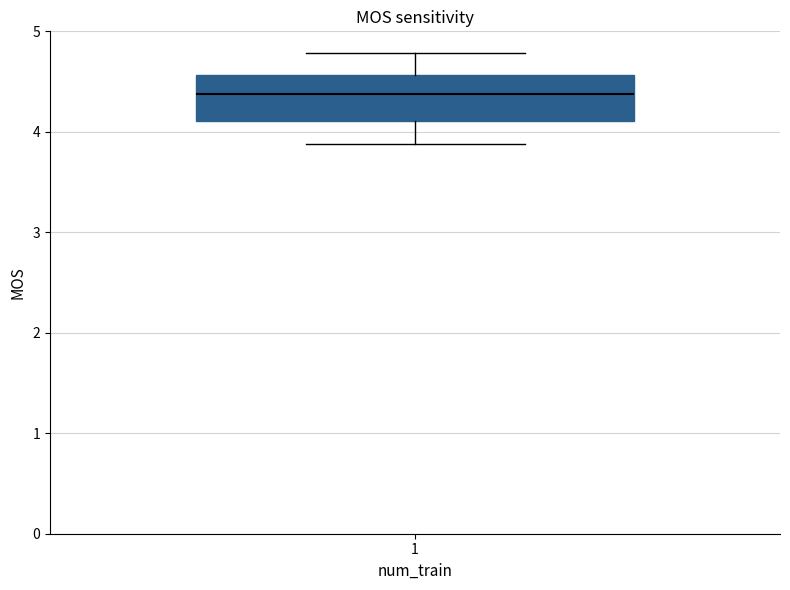

Transcribe this box plot: give where the median line is, the range the box spans, and where the two whiskers end, as read against the y-axis. The values are not printed on the chart, so give them approximately, as read against the axis.

median 4.4, box 4.1 to 4.6, whiskers 3.9 to 4.8